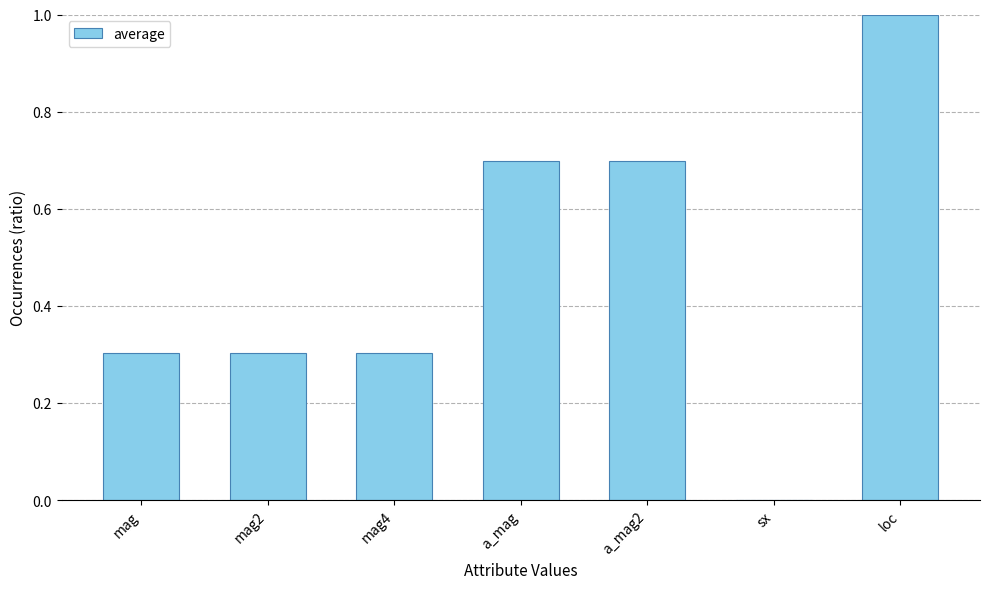

At which category does the chart reach its peak across all series?

loc